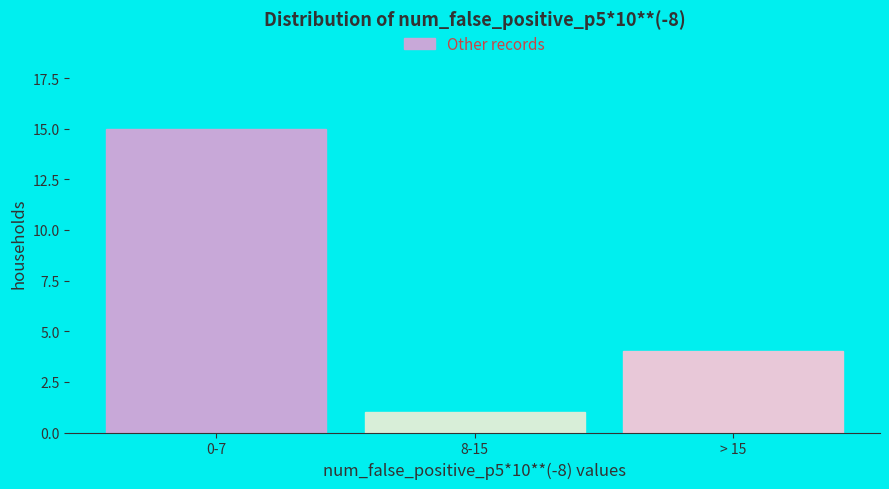

Reading right to left, what are all the values shown in this chart?

> 15=4	8-15=1	0-7=15